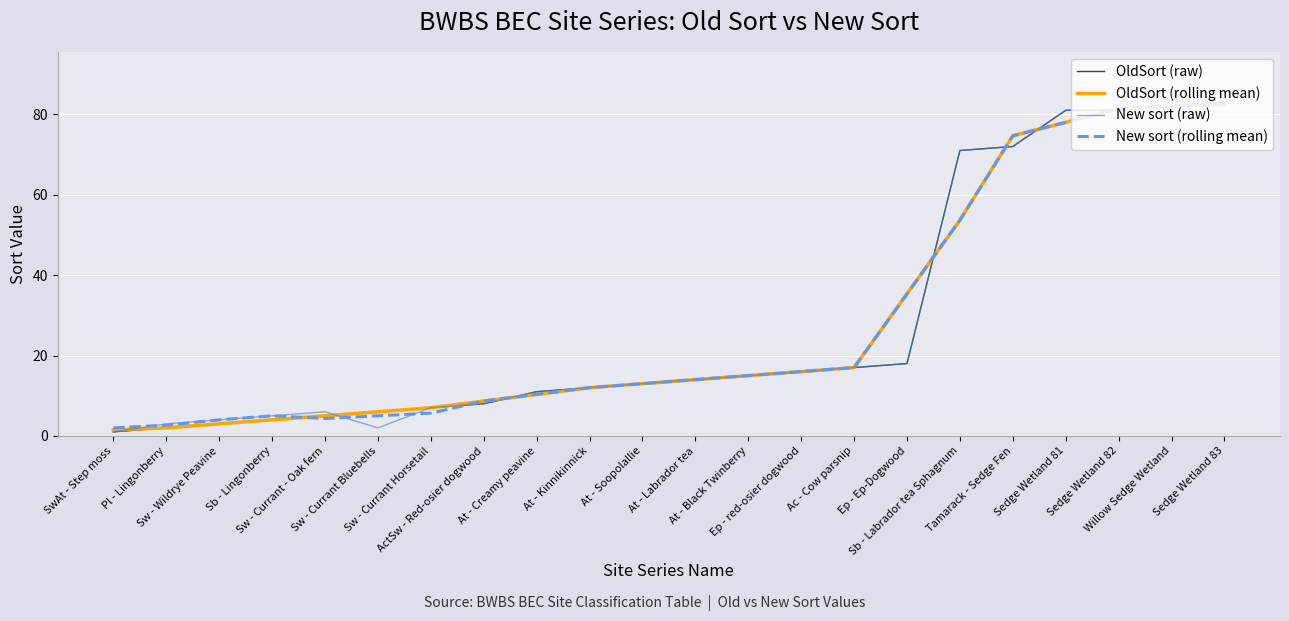

What is the maximum value for OldSort (raw)?

83.0